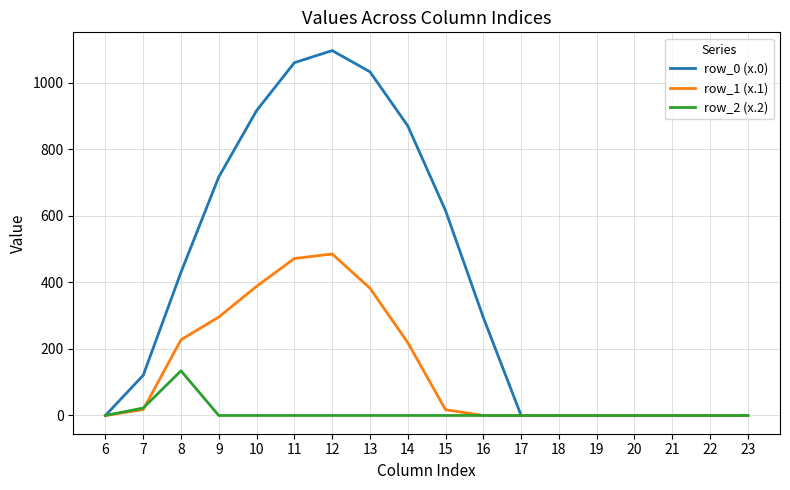

At which category does the chart reach its peak across all series?

12